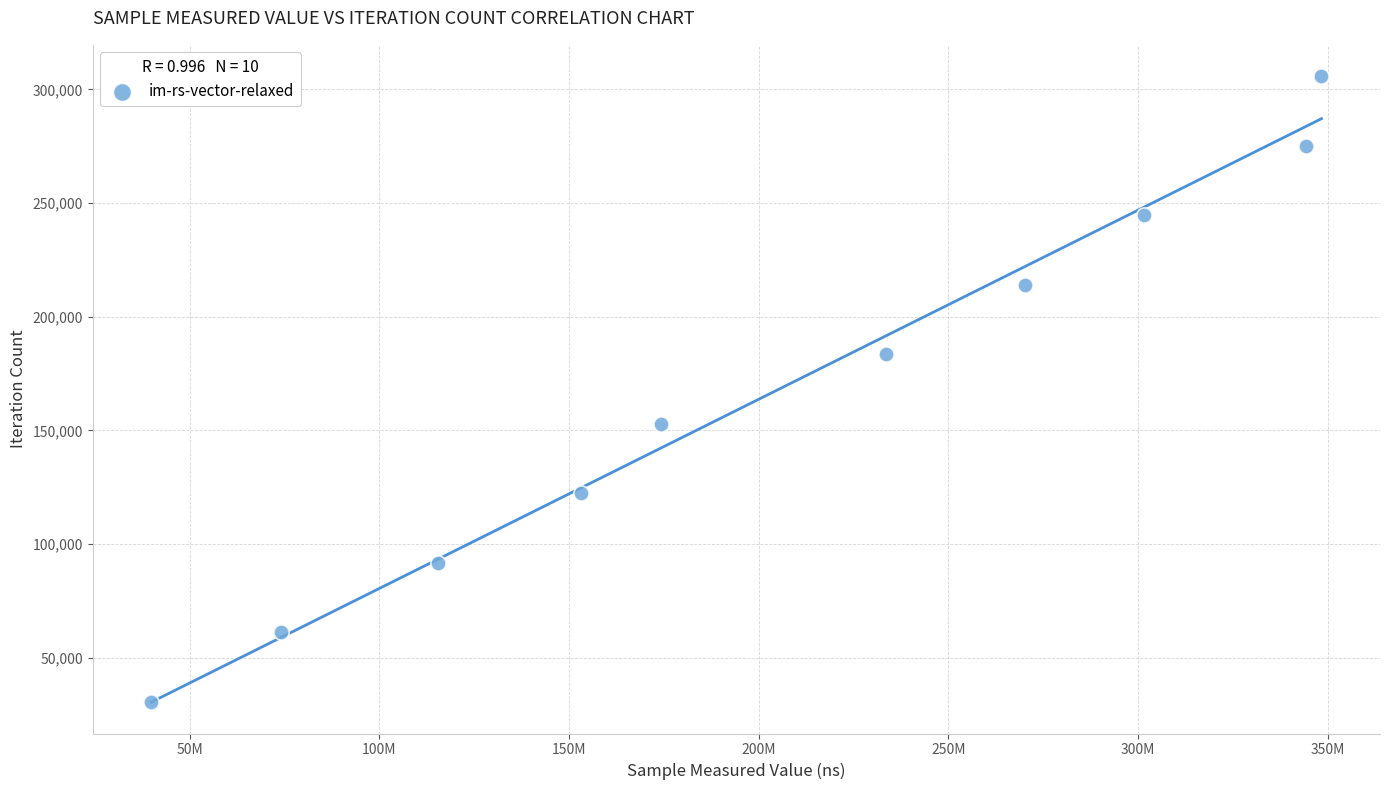

What is the range of Y values (max minus min)?

275292